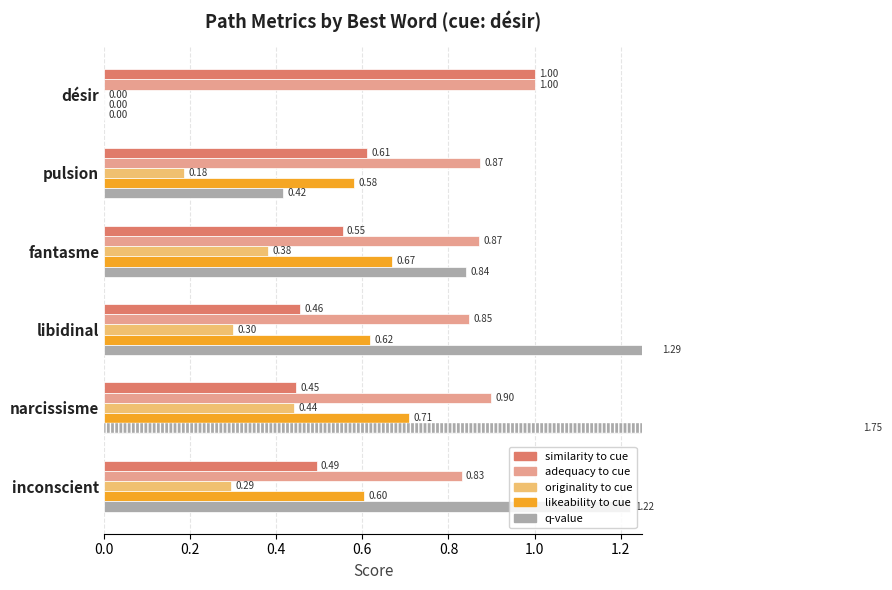

How many bars are there in each group?

5